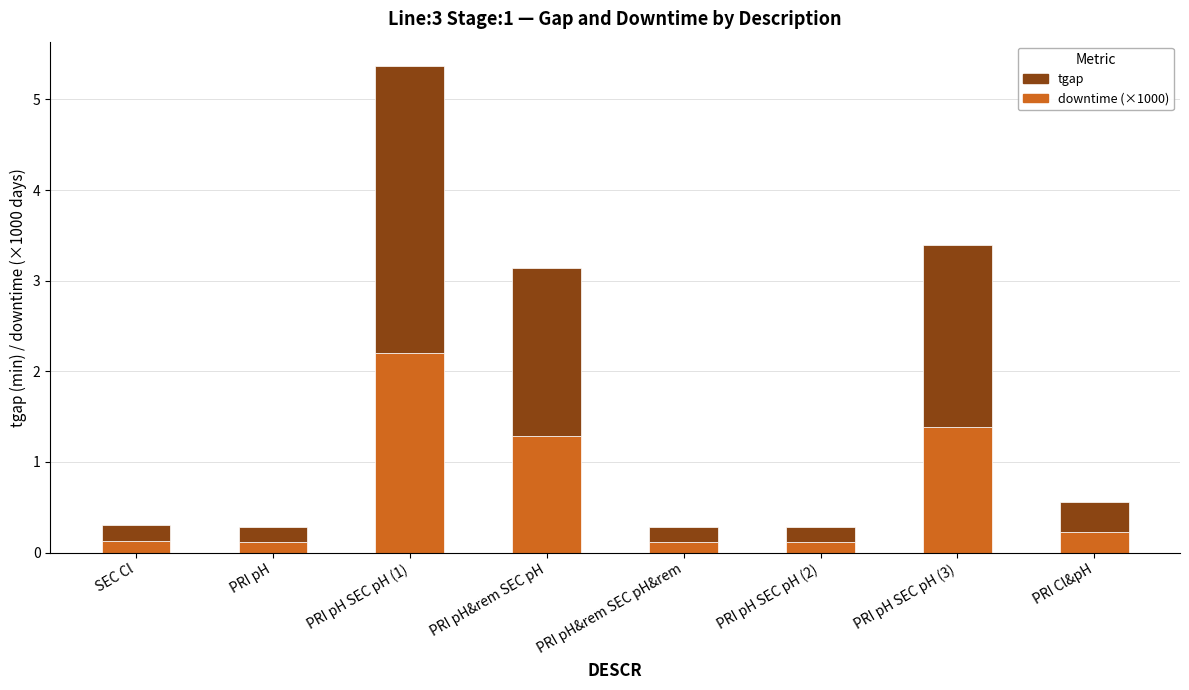

What are all the series names shown in the legend?

tgap, downtime (×1000)